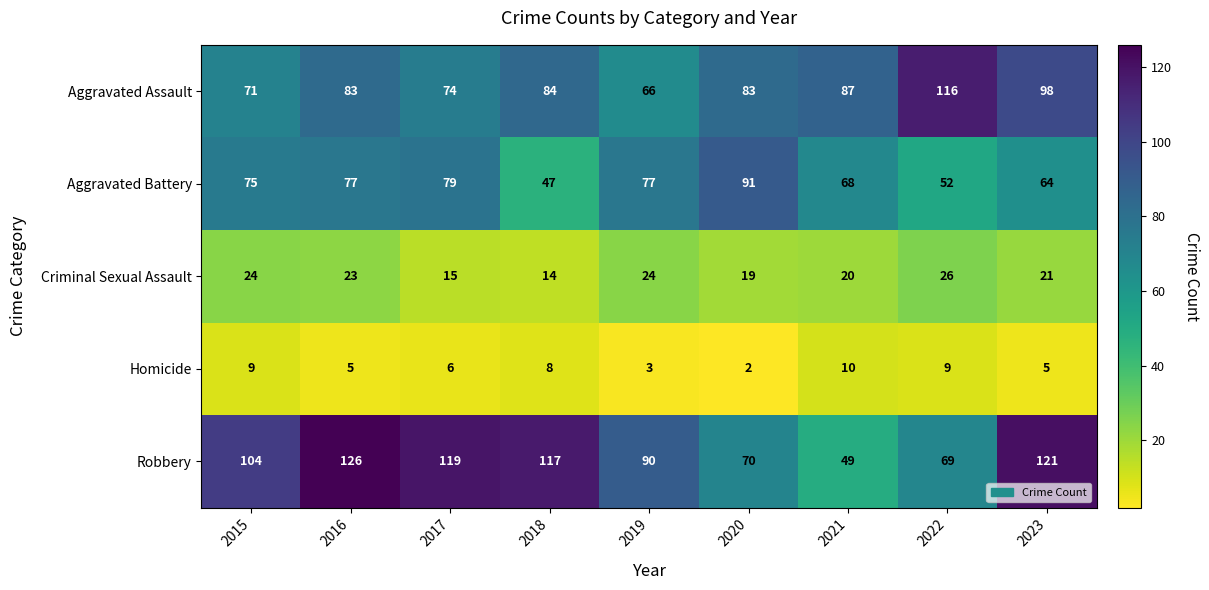

Is it true that Robbery equals 97 at 2022?

False